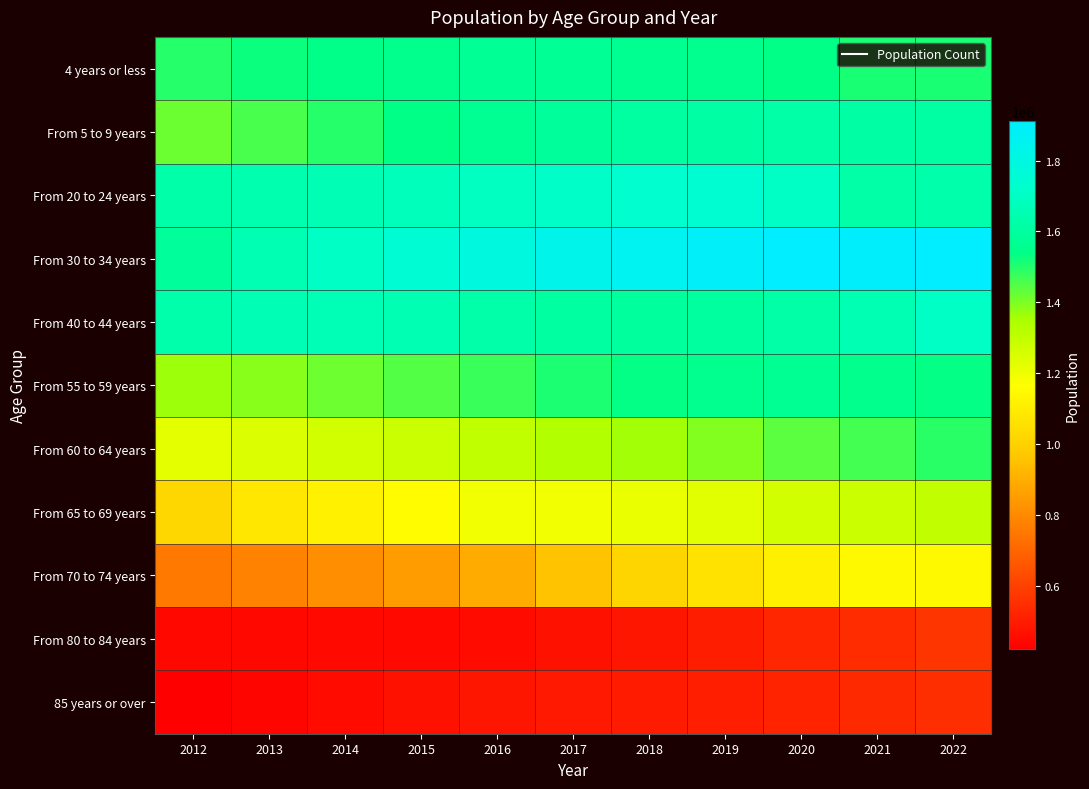

Rank the series by their maximum value, from lowest to highest.

85 years or over, From 80 to 84 years, From 70 to 74 years, From 65 to 69 years, From 60 to 64 years, From 55 to 59 years, 4 years or less, From 5 to 9 years, From 40 to 44 years, From 20 to 24 years, From 30 to 34 years